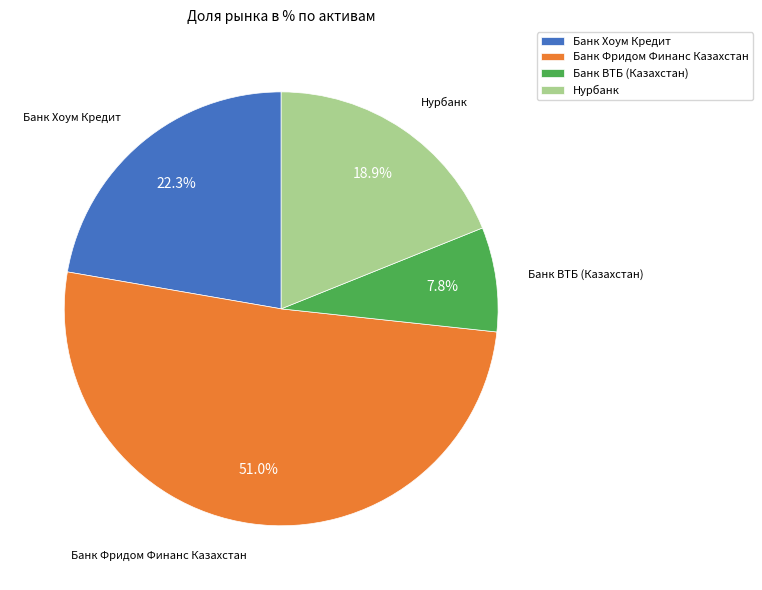

What portion of the pie excludes Нурбанк?

81.1%